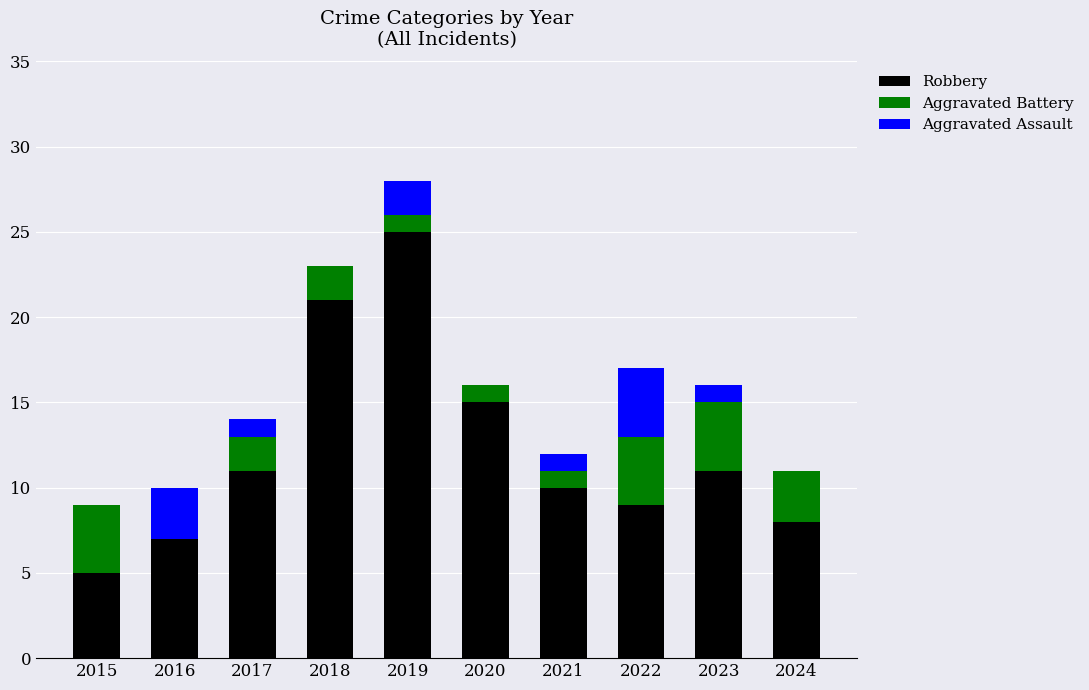

Reading right to left, what are the values for Robbery?

2024=8	2023=11	2022=9	2021=10	2020=15	2019=25	2018=21	2017=11	2016=7	2015=5